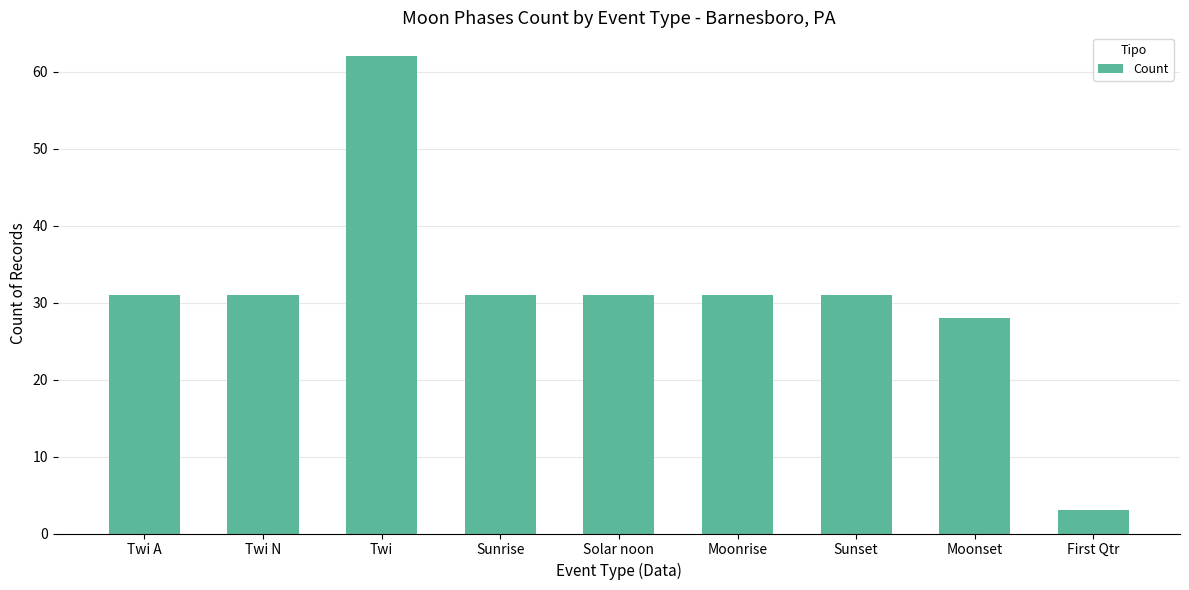

What is the average value?

31